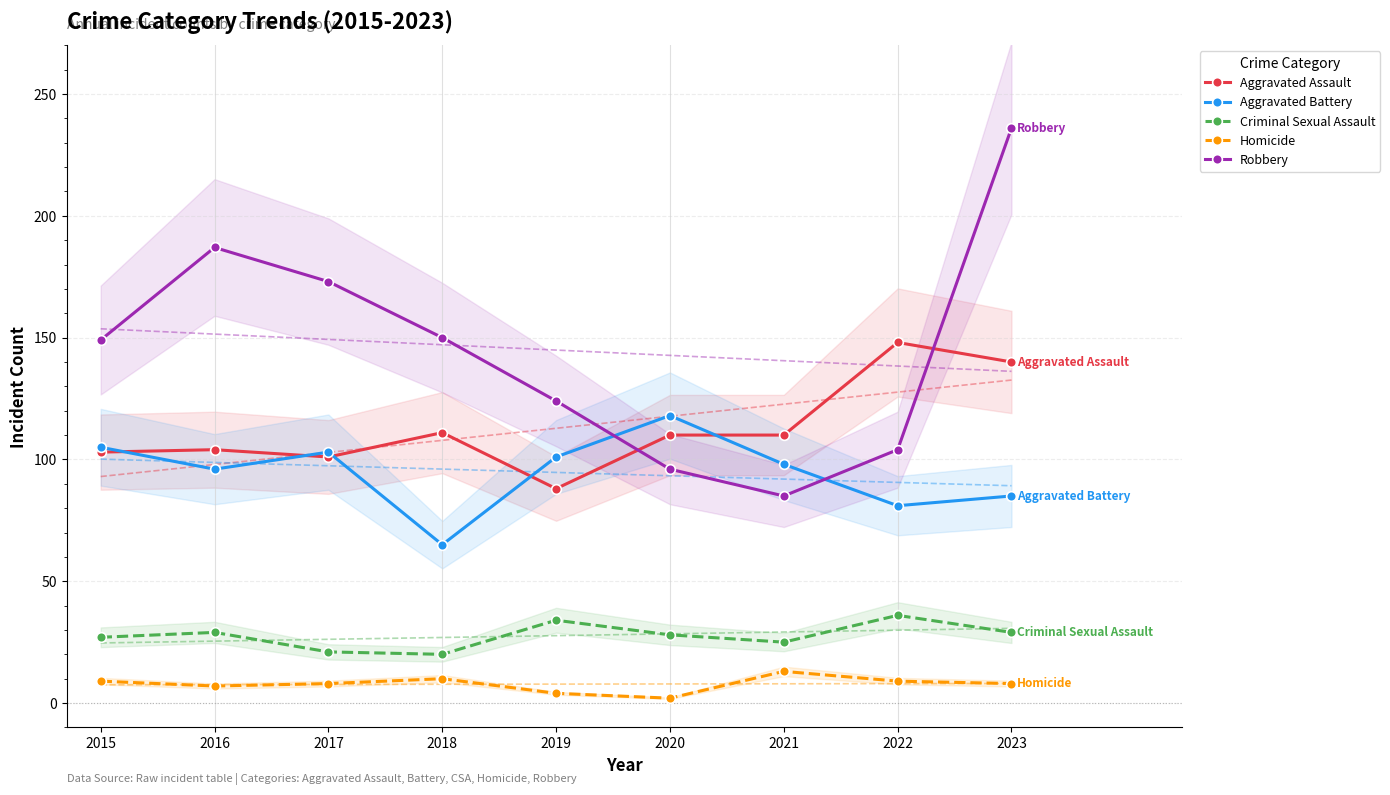

True or false: Robbery and Aggravated Assault cross at least once.

True